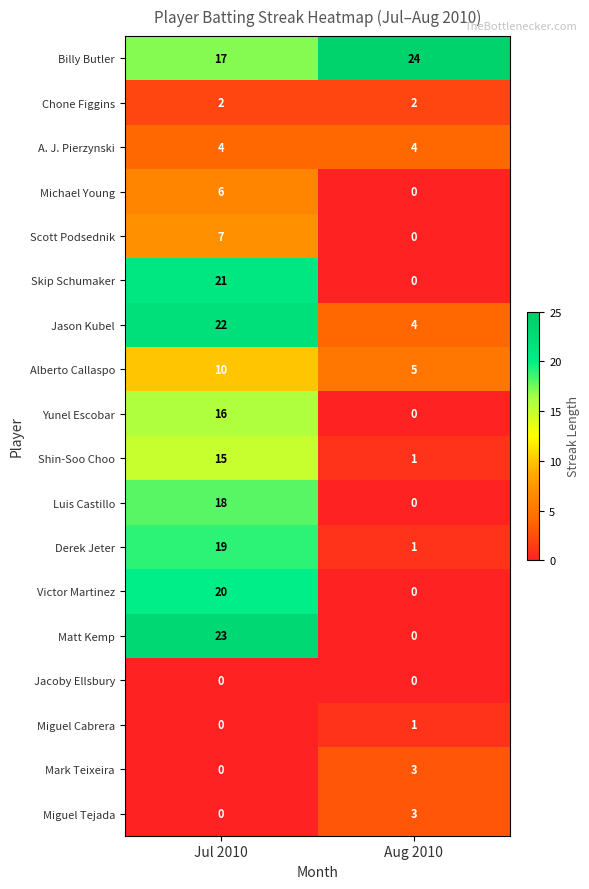

How many series are shown in this chart?

18